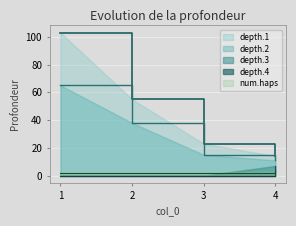

True or false: depth.2 has a value of 18 at 2.

False